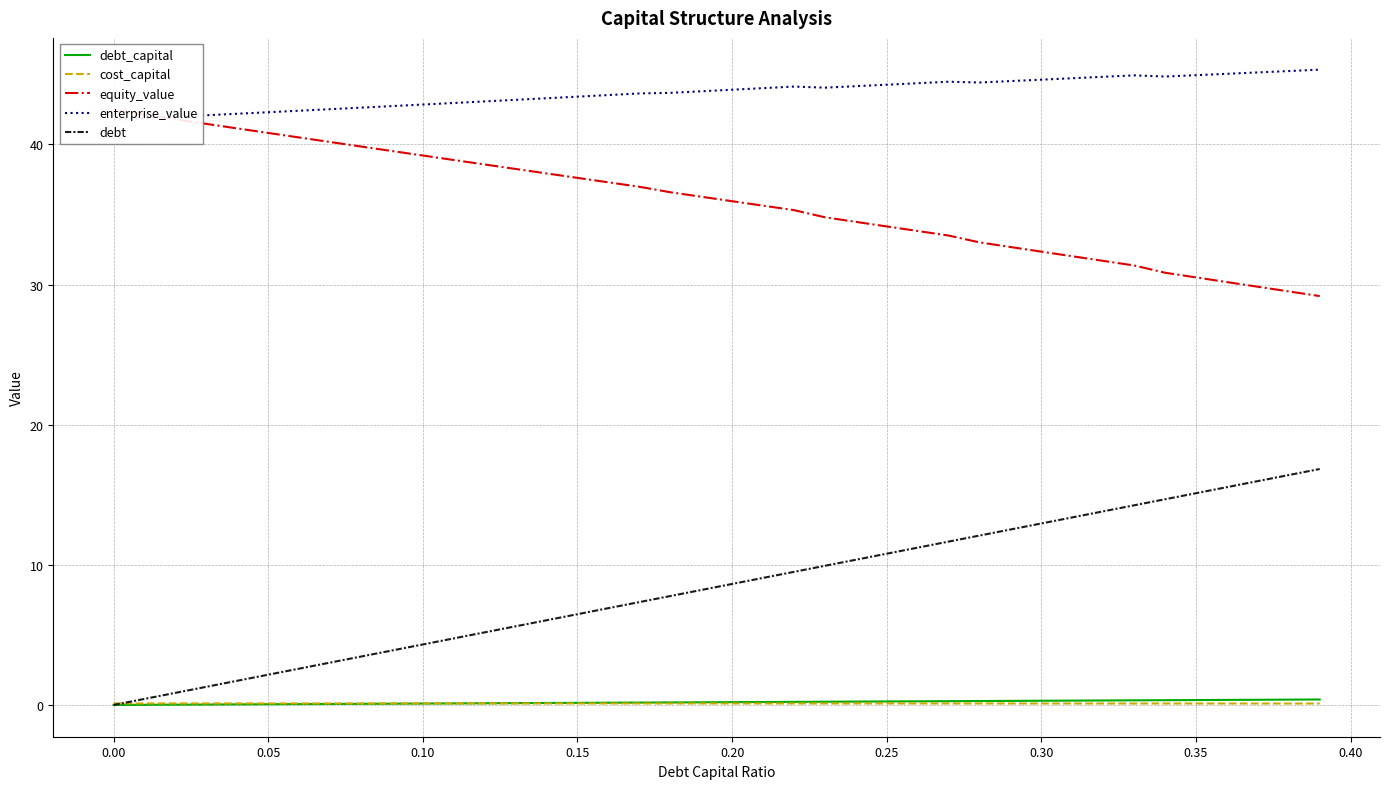

What is the maximum value for debt?

16.8